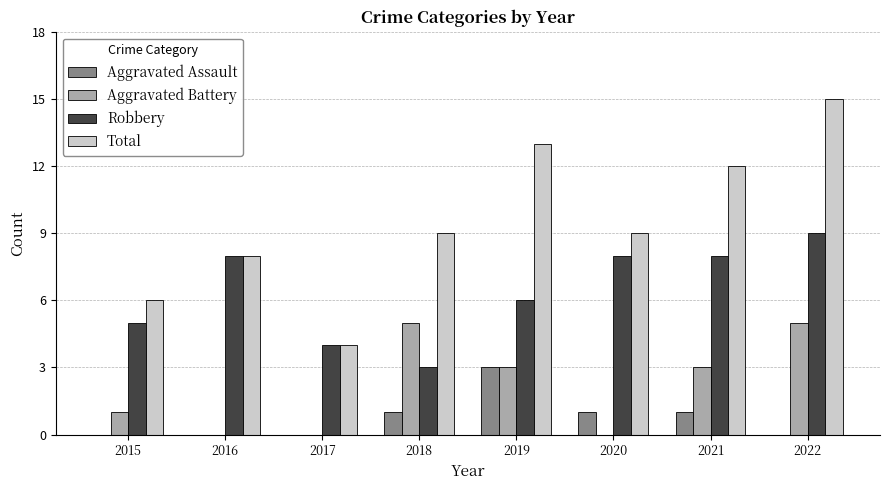

The Total series shows 17 at 2021. True or false?

False